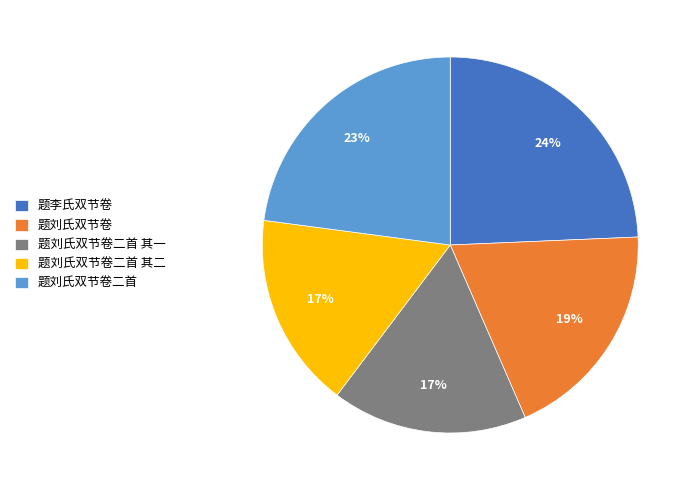

Count the number of slices in the pie.

5